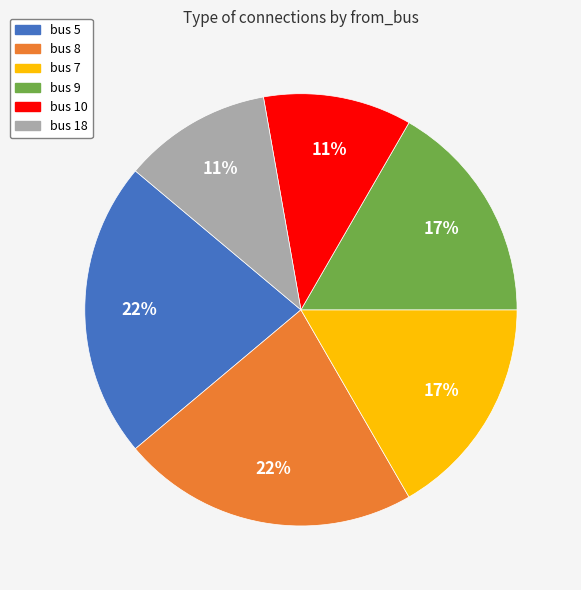

Combined, do bus 8 and bus 7 account for over 50%?

No